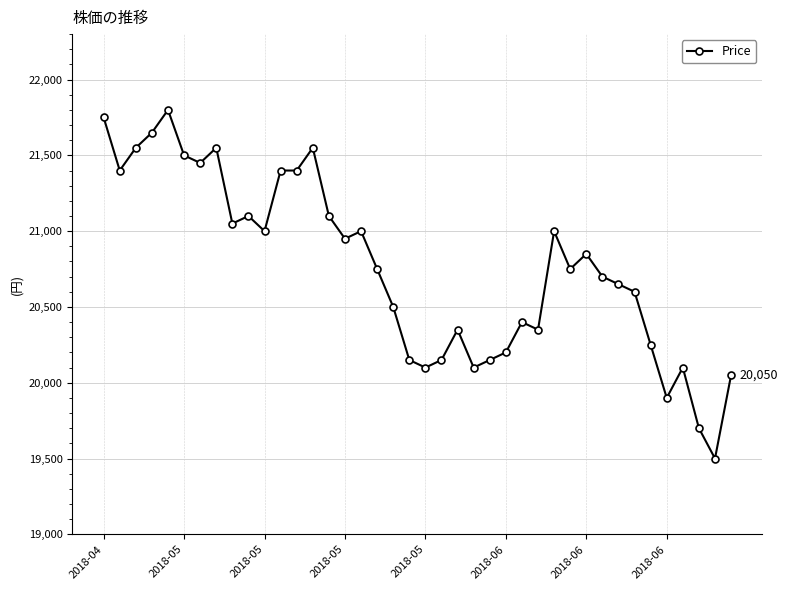

Does the chart display data point markers on the line(s)?

Yes